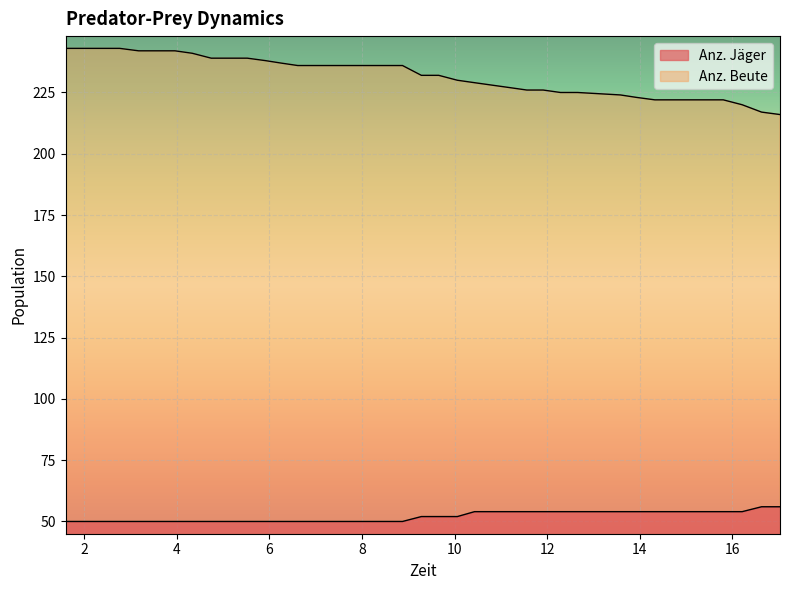

What is the difference between the highest and lowest values at 2.005?

193